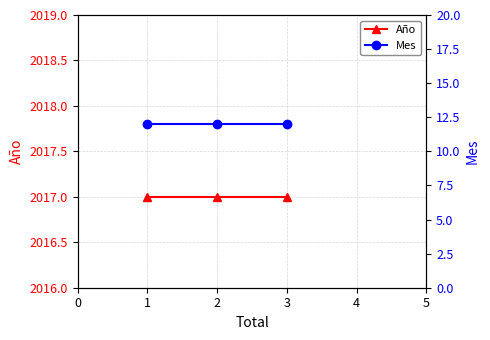

Is it true that Año equals 2017 at 2?

True